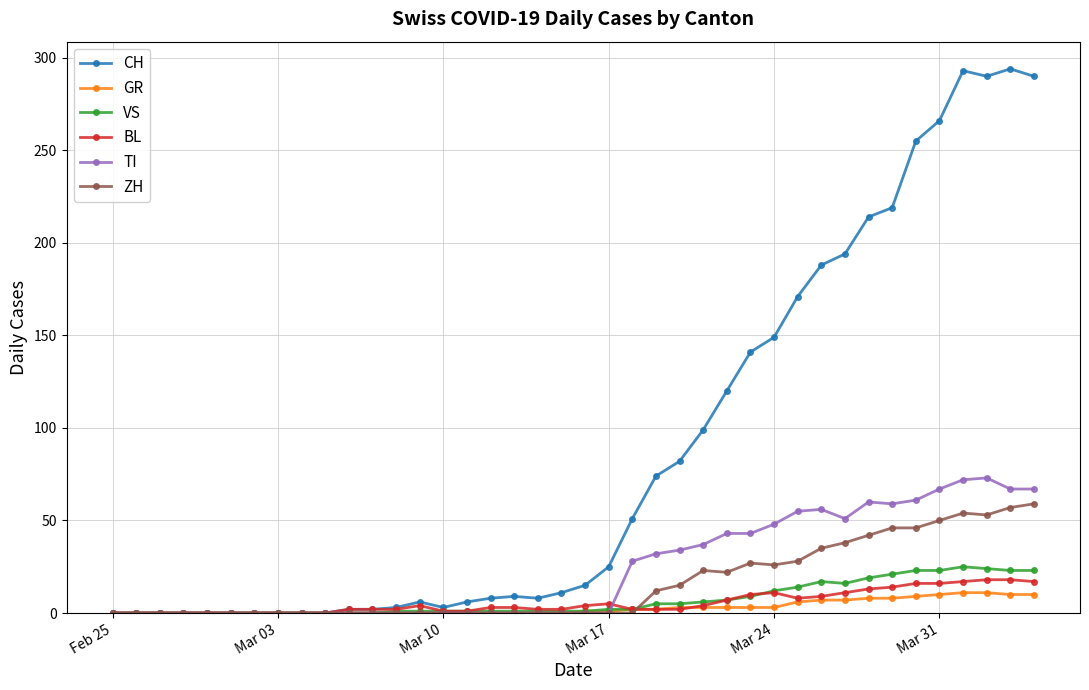

Which series has the largest total across all categories?

CH